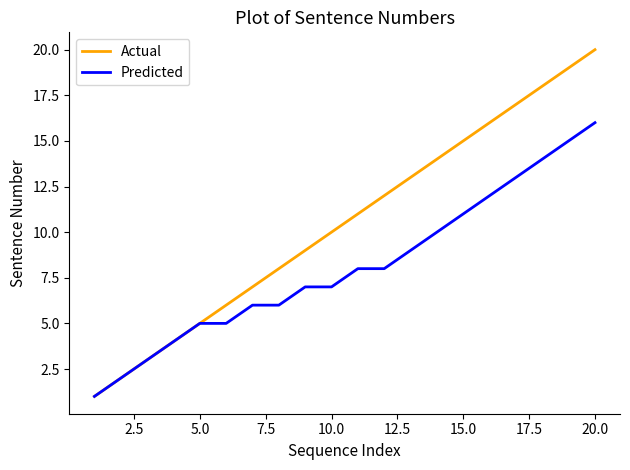

Which series has the largest total across all categories?

Actual